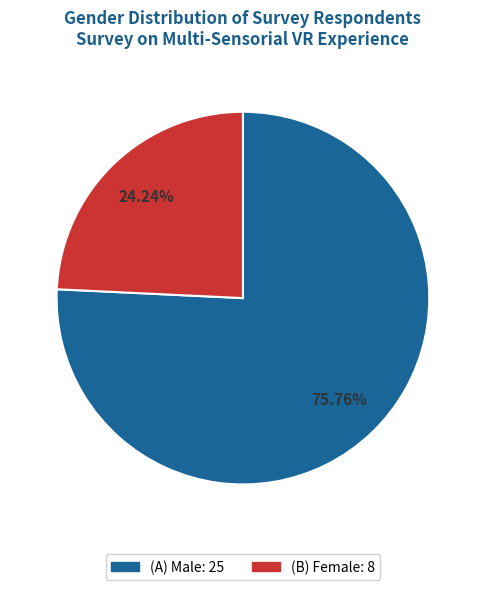

Is there a majority slice in this chart?

Yes